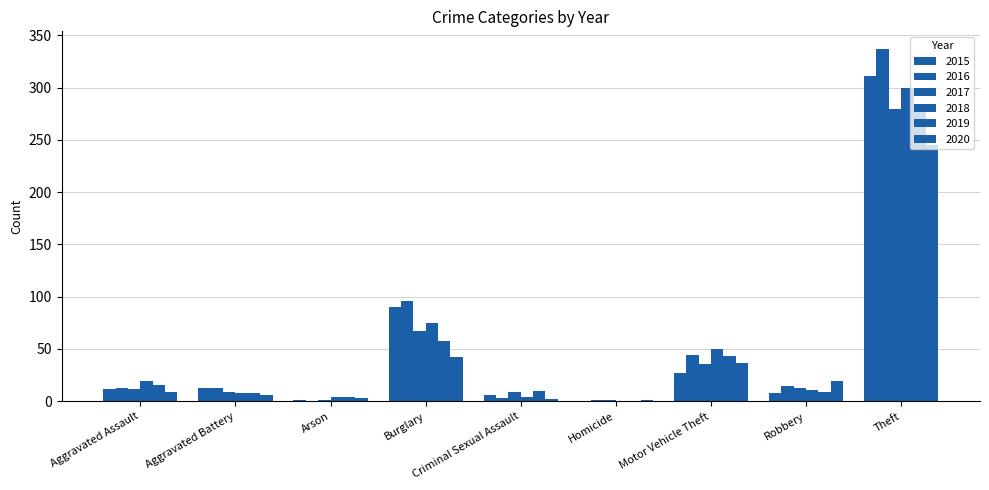

How many positive values does the 2019 series have?

8